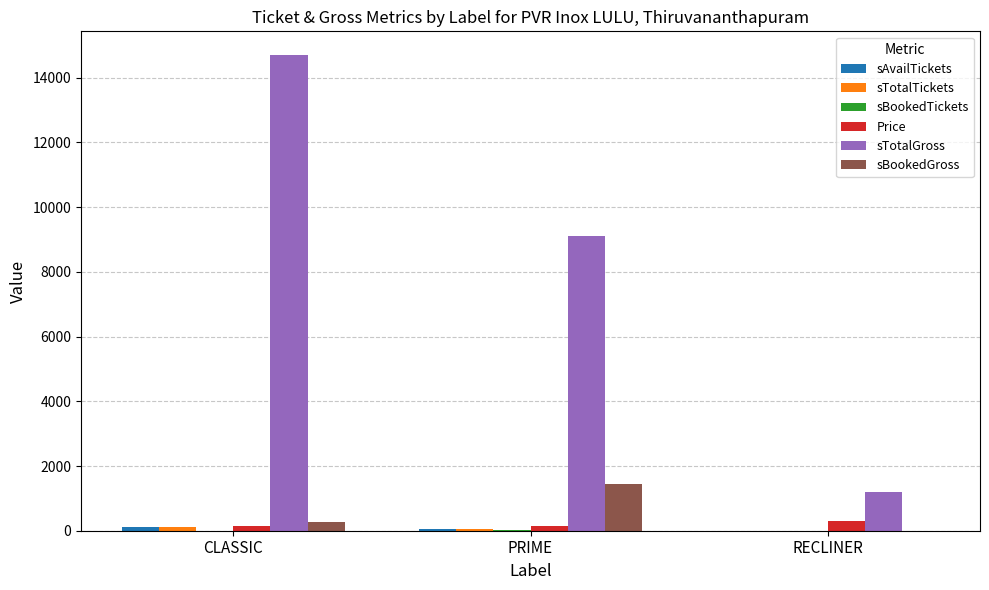

At which category is the sum across all series the highest?

CLASSIC